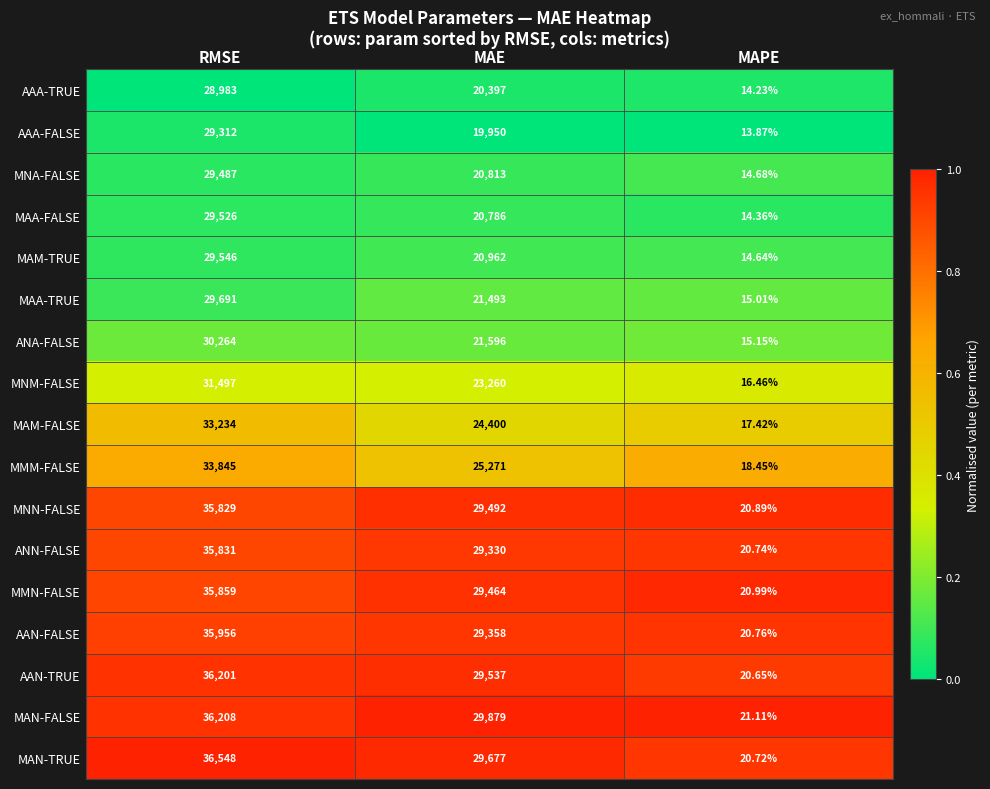

Which series has the widest spread of values?

MAN-TRUE